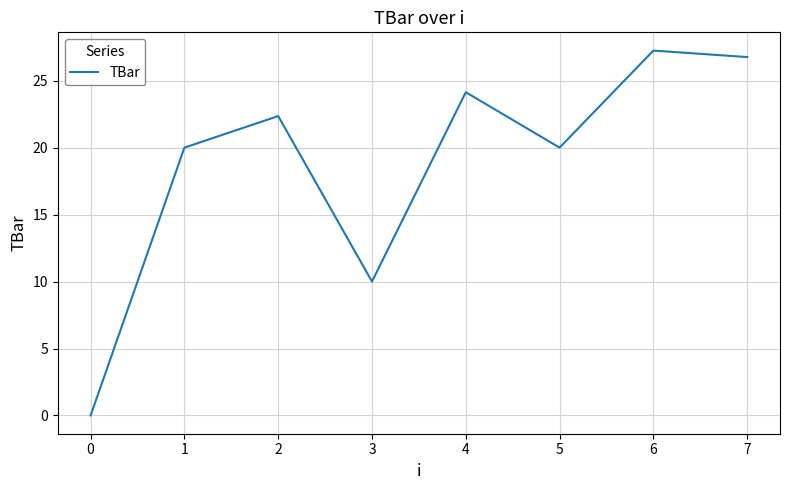

Where is the first local maximum?

2